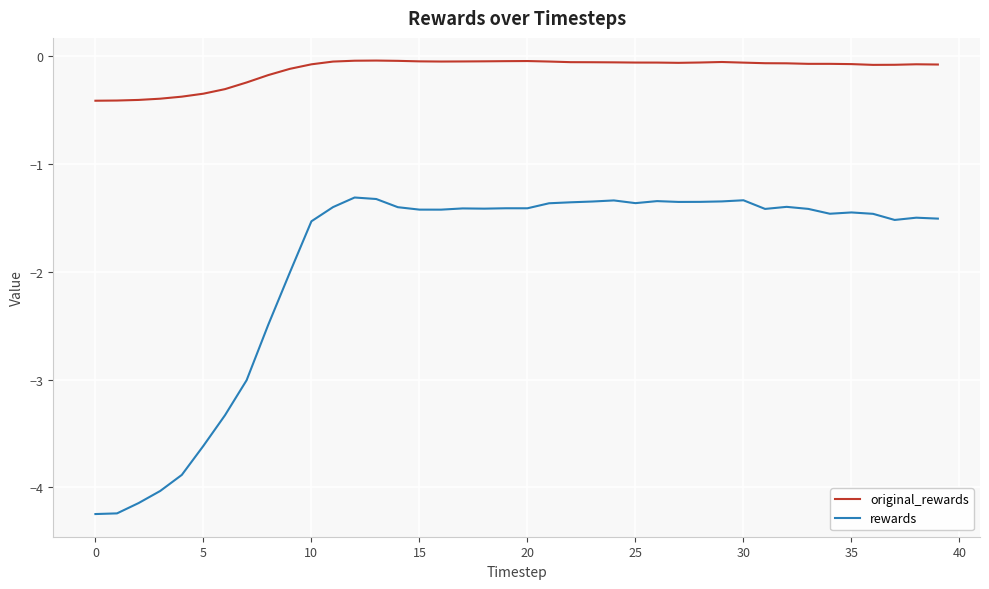

Which series has the widest spread of values?

rewards